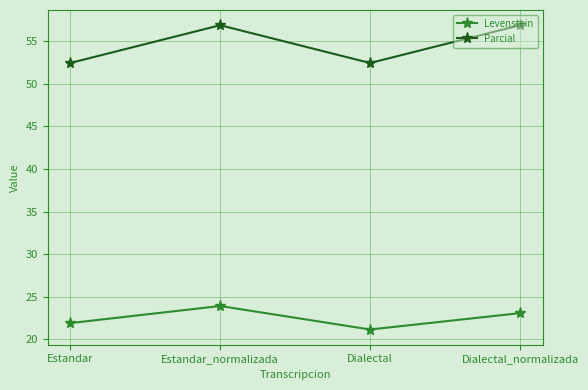

Count the number of data series in this chart.

2